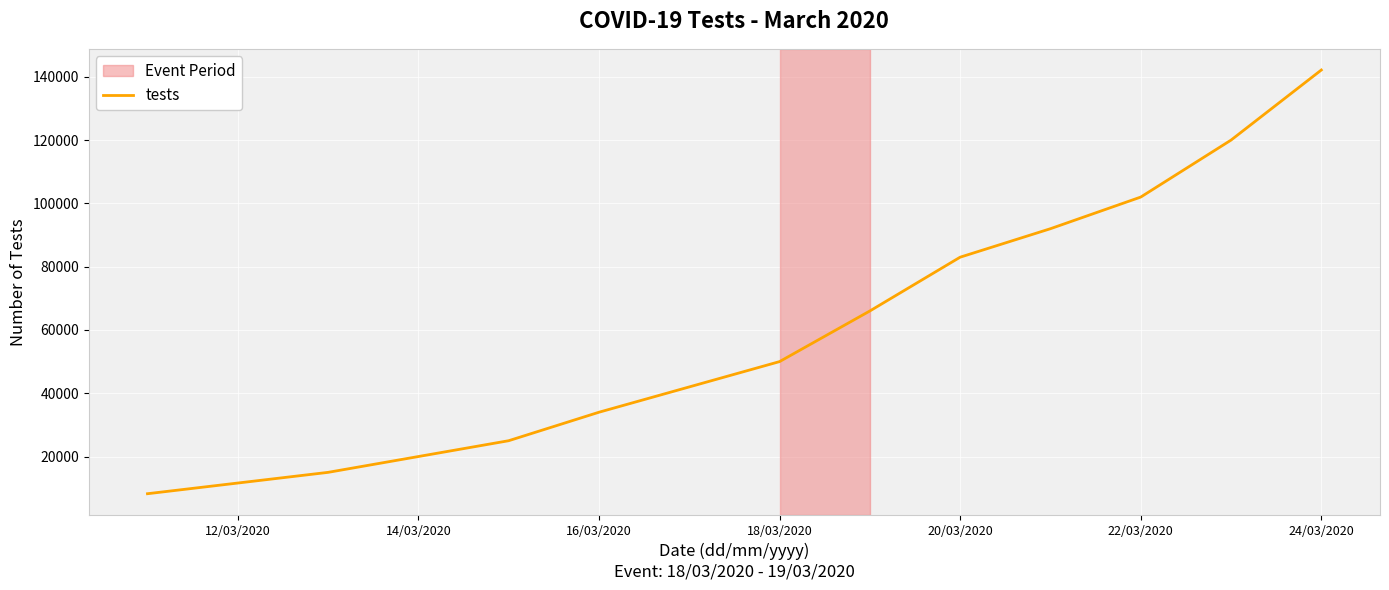

What is the minimum value shown in the chart?

8250